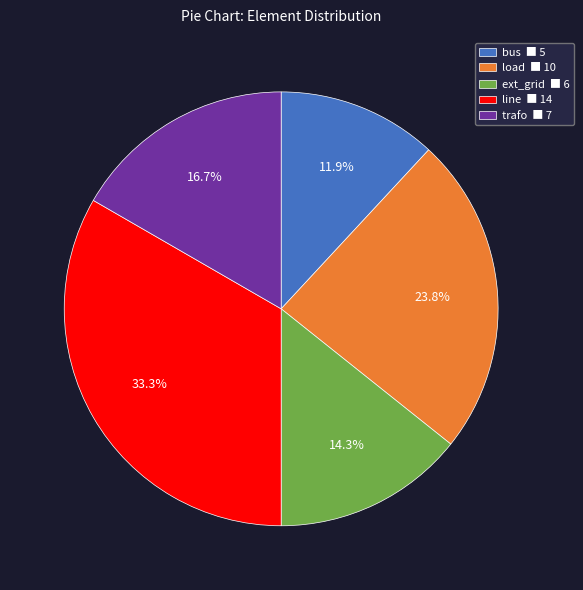

Between load and trafo, which is larger?

load